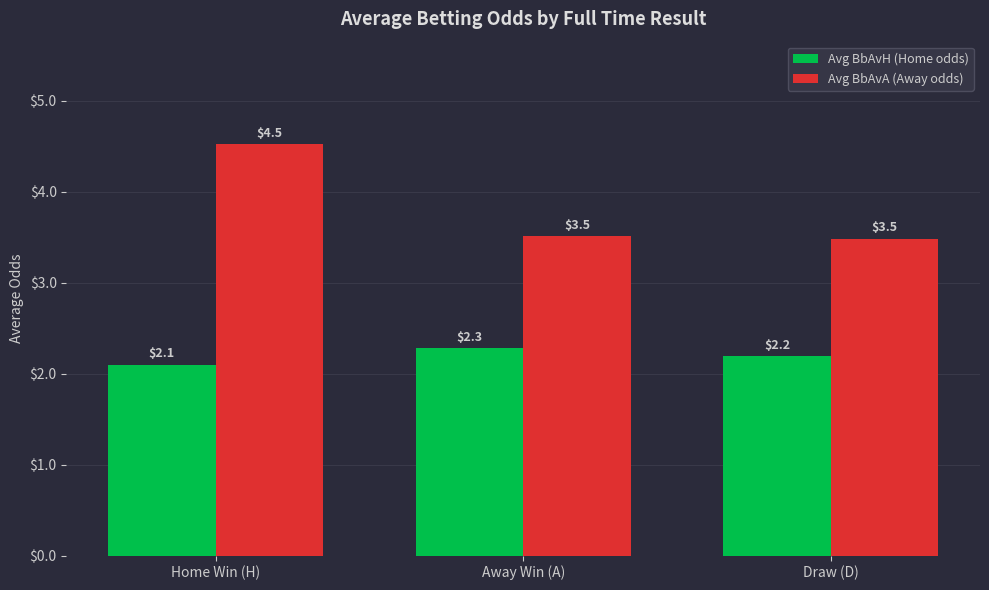

At which label is Avg BbAvH (Home odds) closest to 2?

Home Win (H)